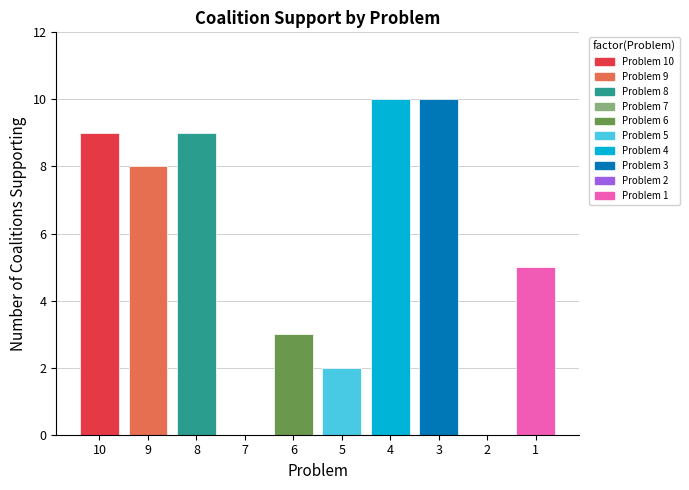

Is it true that the value at 1 is 5?

True